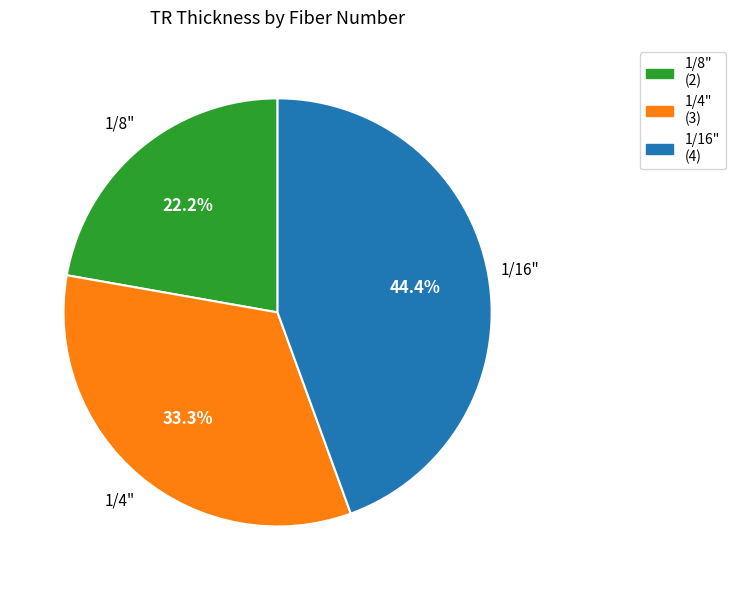

Which has a higher value, 1/8" or 1/16"?

1/16"